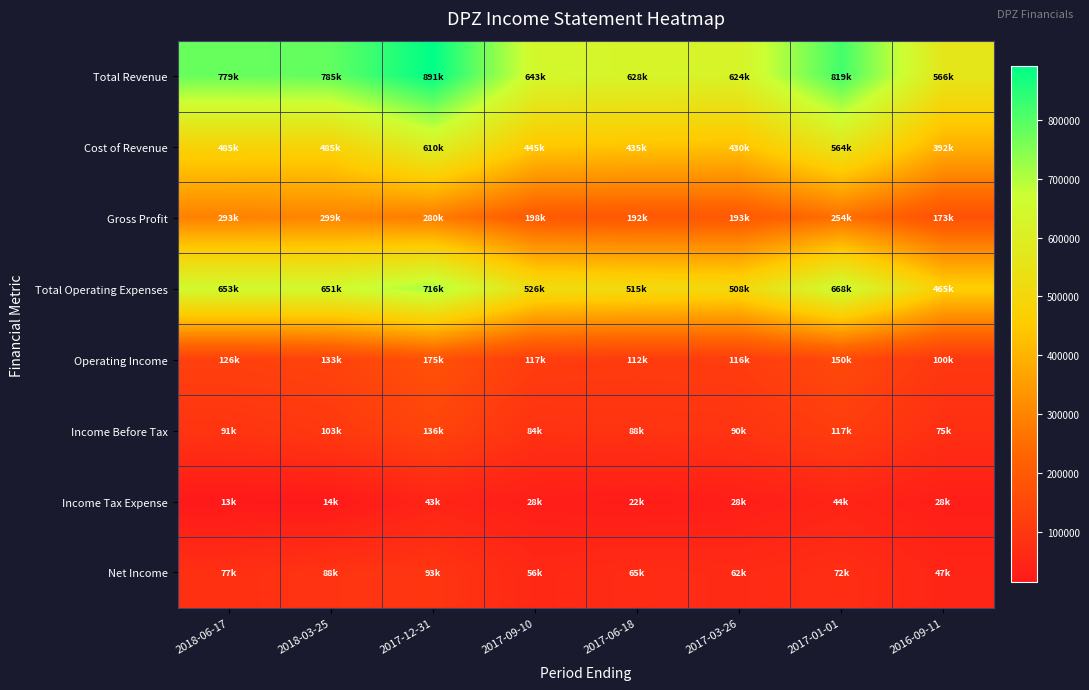

What is the smallest value displayed?

13800